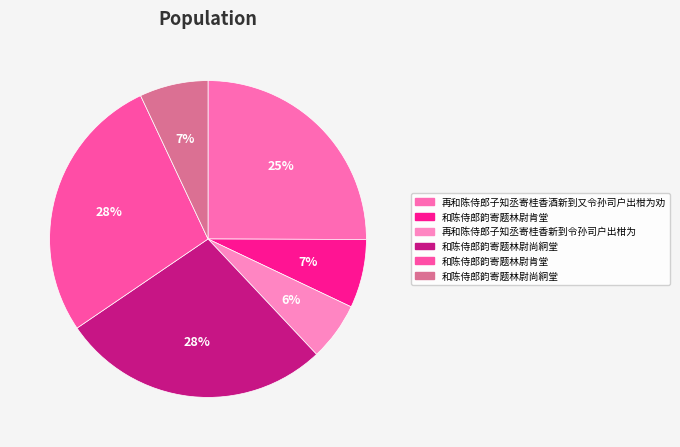

How many segments does this pie chart have?

6